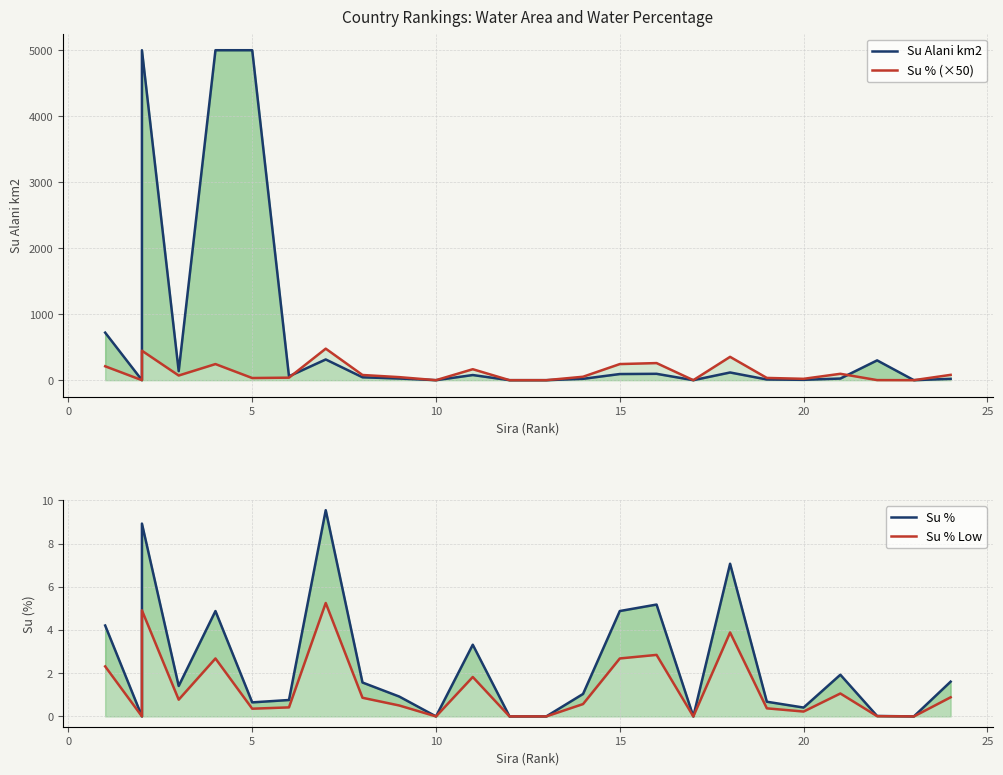

What is the maximum value for Su Alani km2?

5000.0